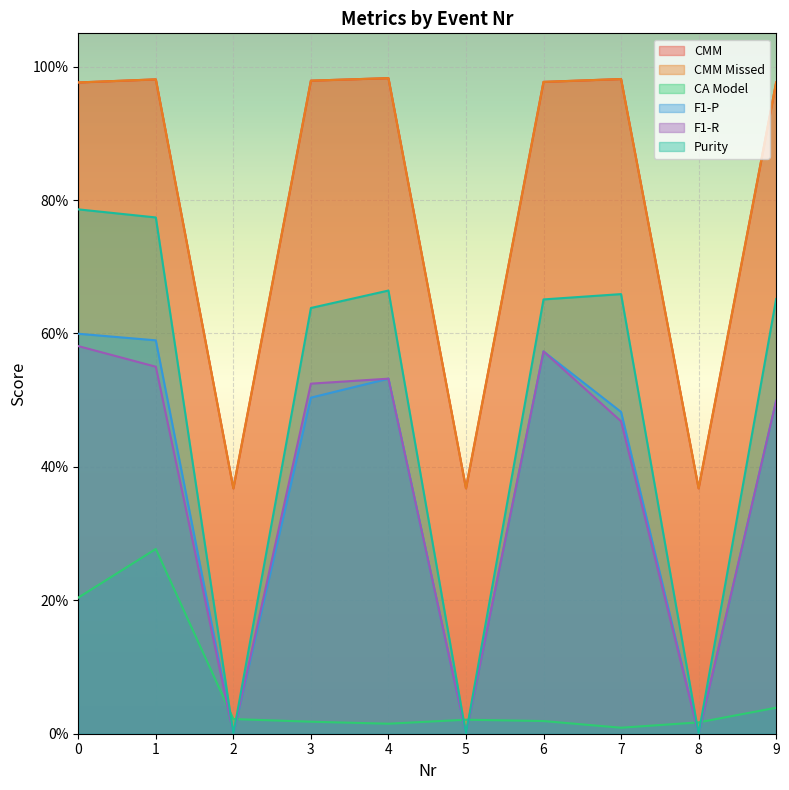

The value of CA Model at 9 is 0.0. True or false?

True